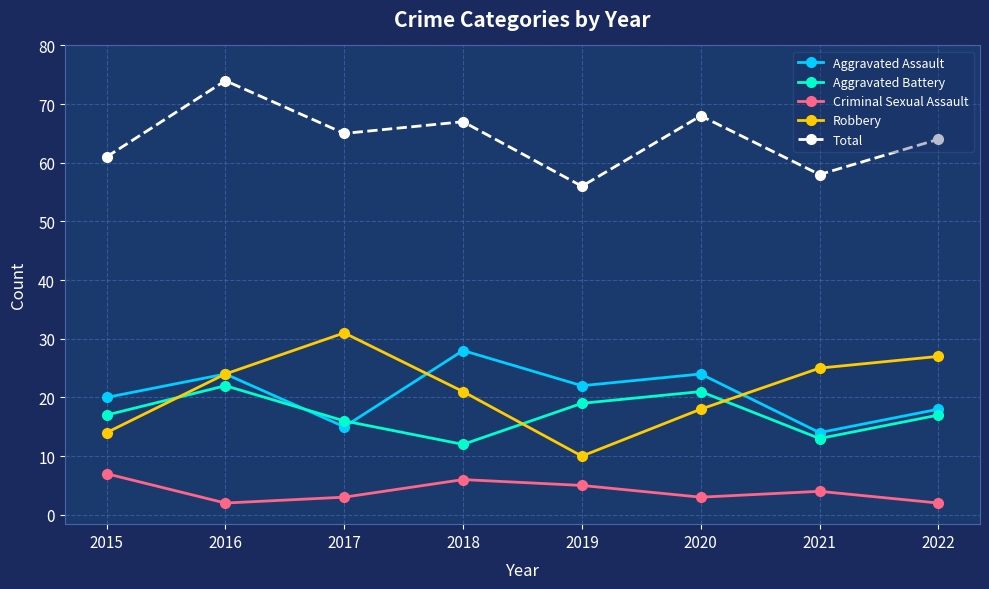

Is this an area chart (filled region under the line)?

No